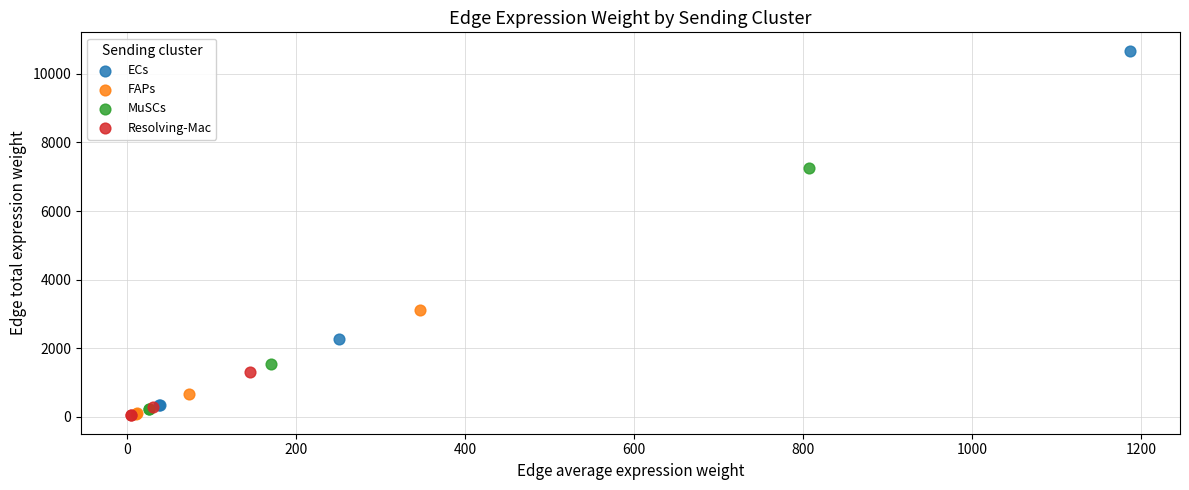

Which series has the widest spread of Y values?

ECs